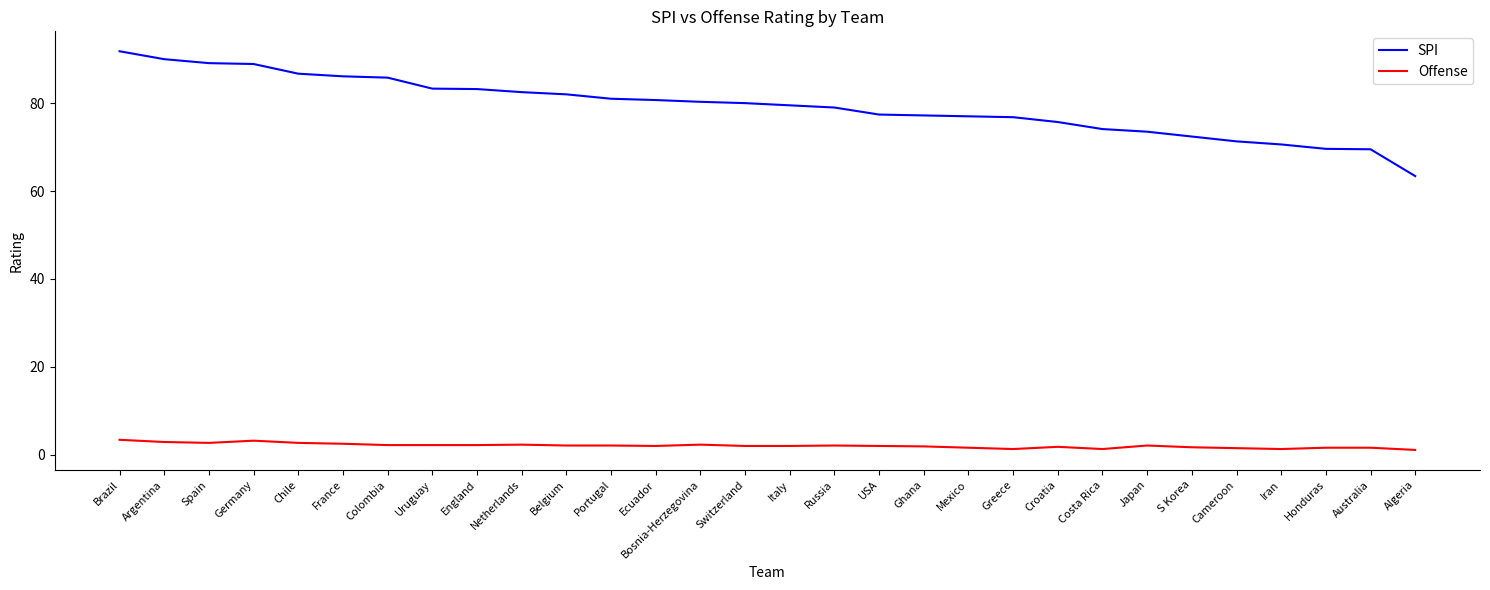

Which category has the highest value across all series?

Brazil